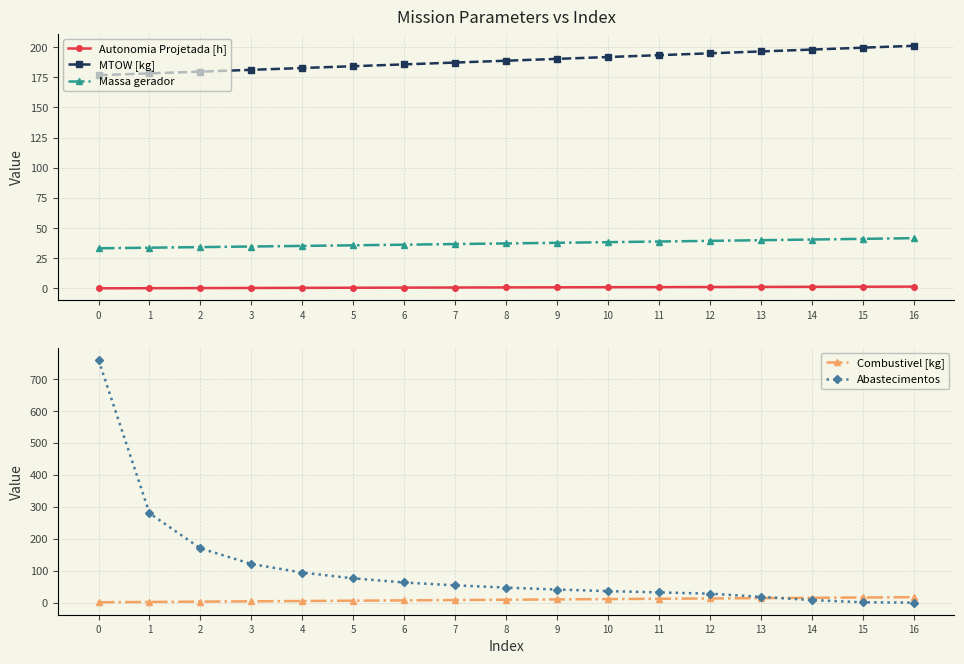

The Abastecimentos series shows 47.0 at 8. True or false?

True